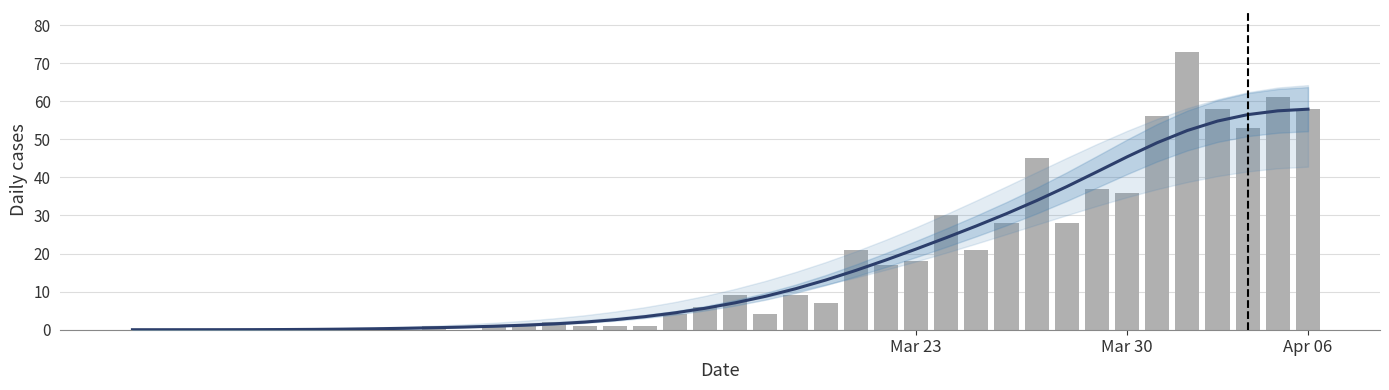

Is the value of Smoothed trend at 8 greater than the value of Daily cases (CH) at 38?

No